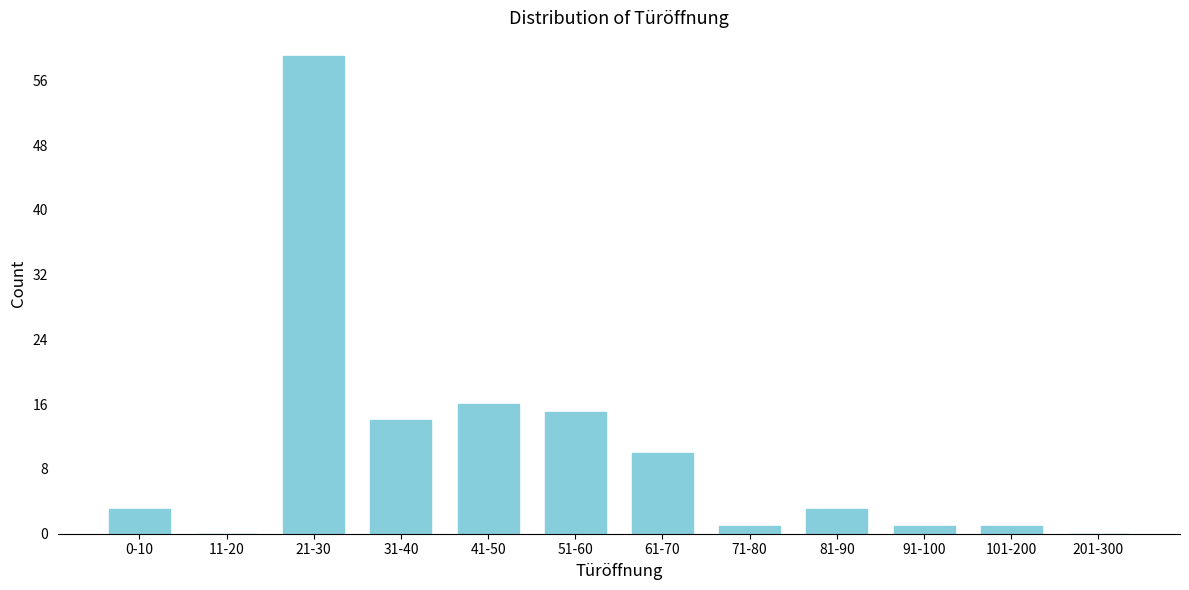

Reading right to left, what are all the values shown in this chart?

201-300=0	101-200=1	91-100=1	81-90=3	71-80=1	61-70=10	51-60=15	41-50=16	31-40=14	21-30=59	11-20=0	0-10=3